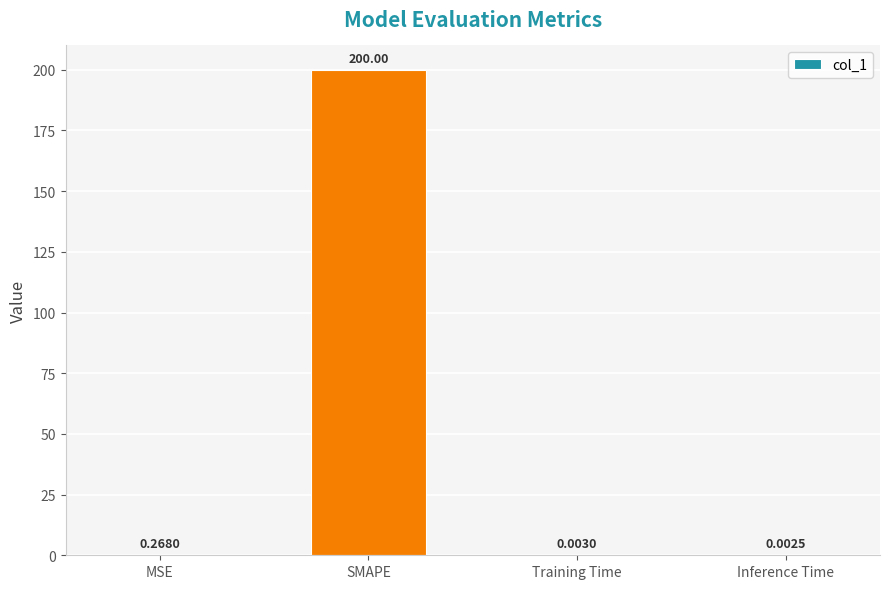

At which category does the chart reach its peak across all series?

SMAPE